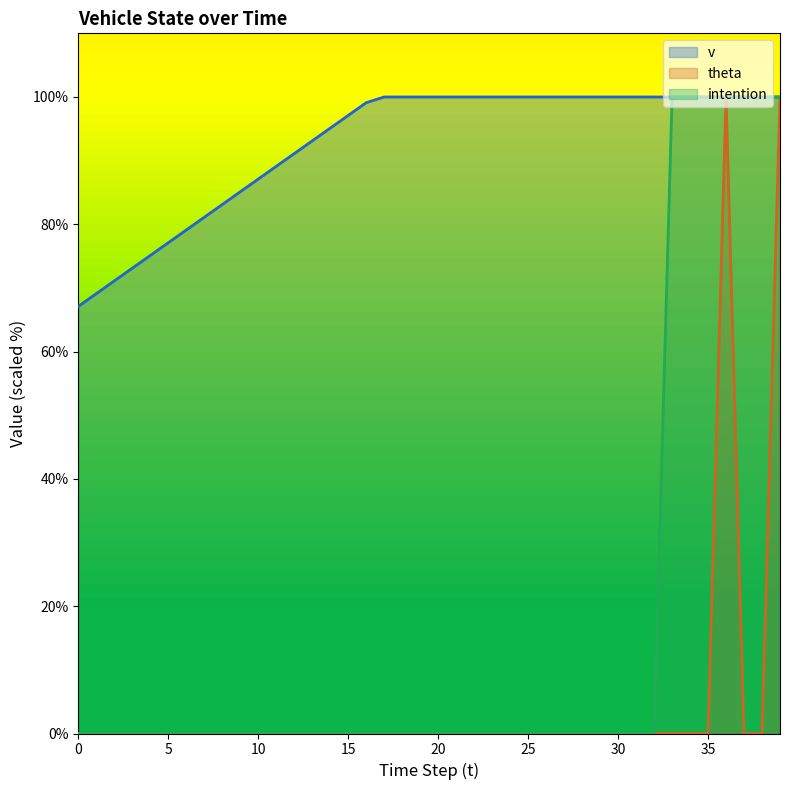

Is it true that theta equals 0.0 at 37?

True